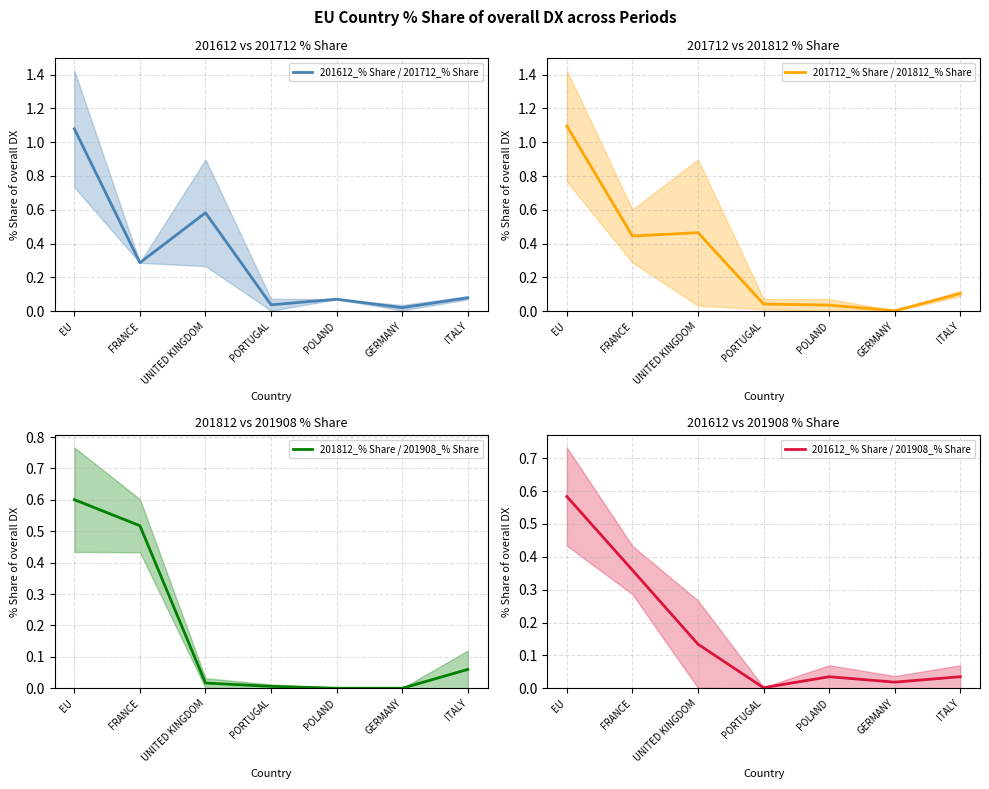

How many series are shown in this chart?

4